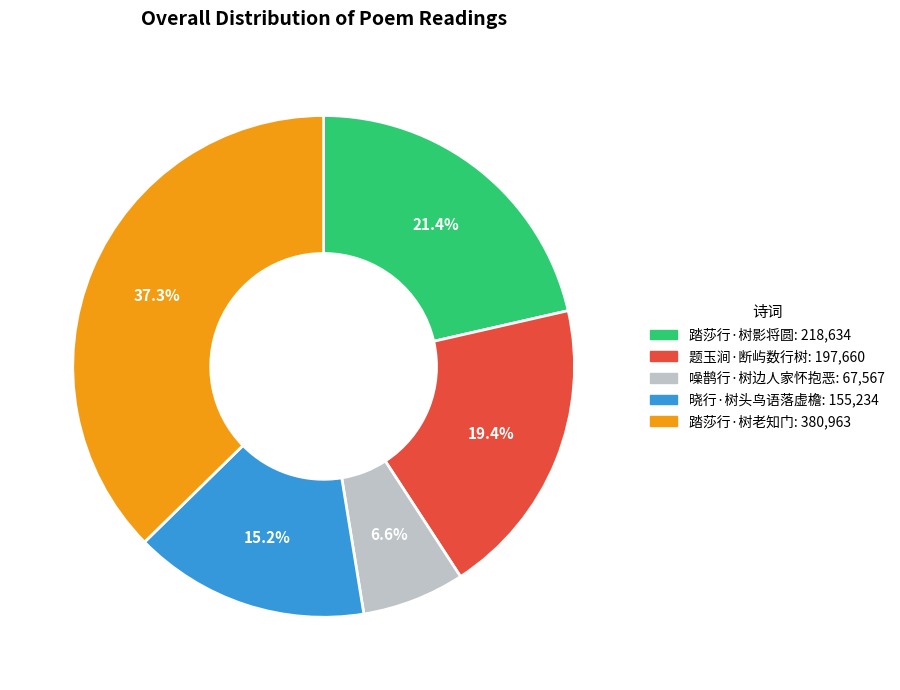

Count the number of slices in the pie.

5